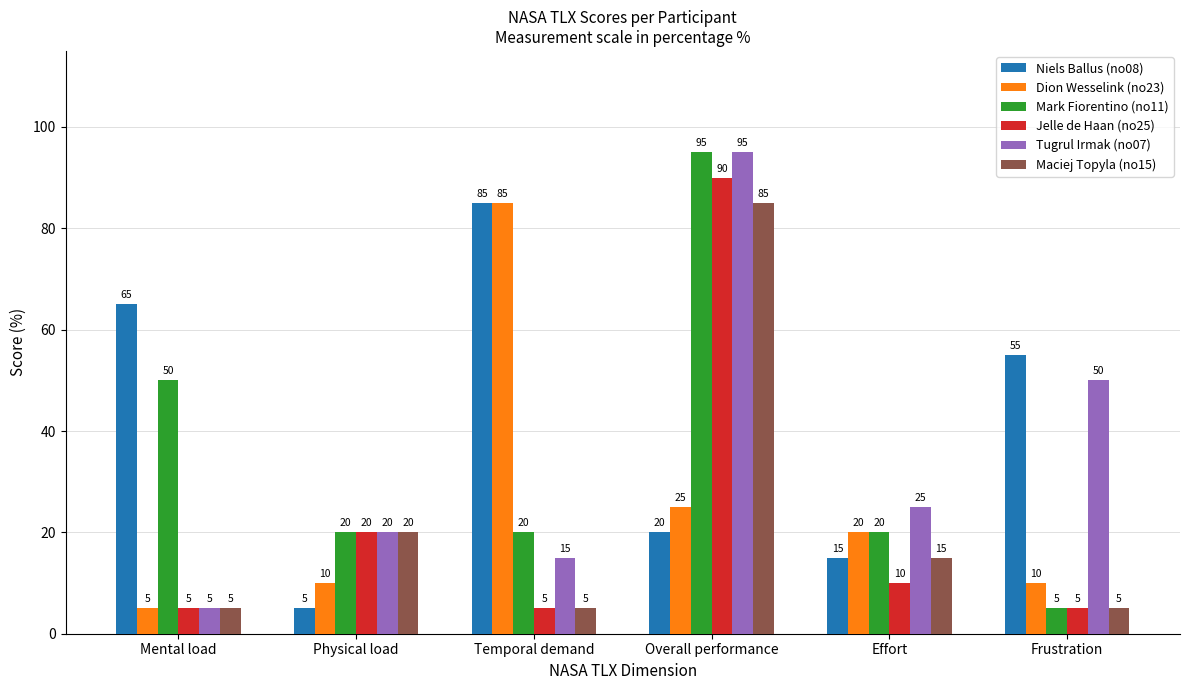

What are all the series names shown in the legend?

Niels Ballus (no08), Dion Wesselink (no23), Mark Fiorentino (no11), Jelle de Haan (no25), Tugrul Irmak (no07), Maciej Topyla (no15)